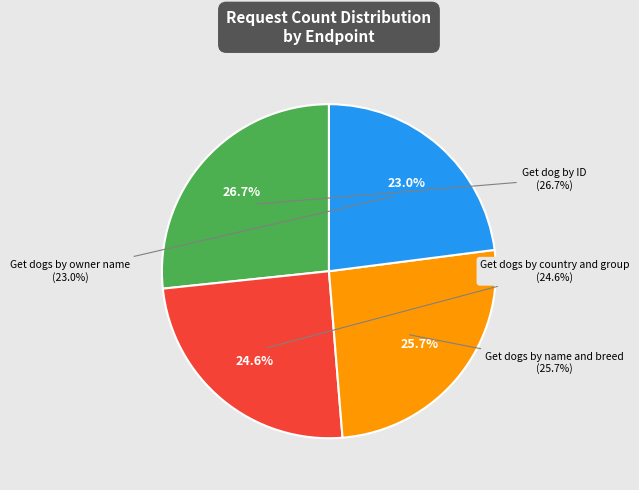

Which has a higher value, Get dogs by country and group or Get dogs by name and breed?

Get dogs by name and breed